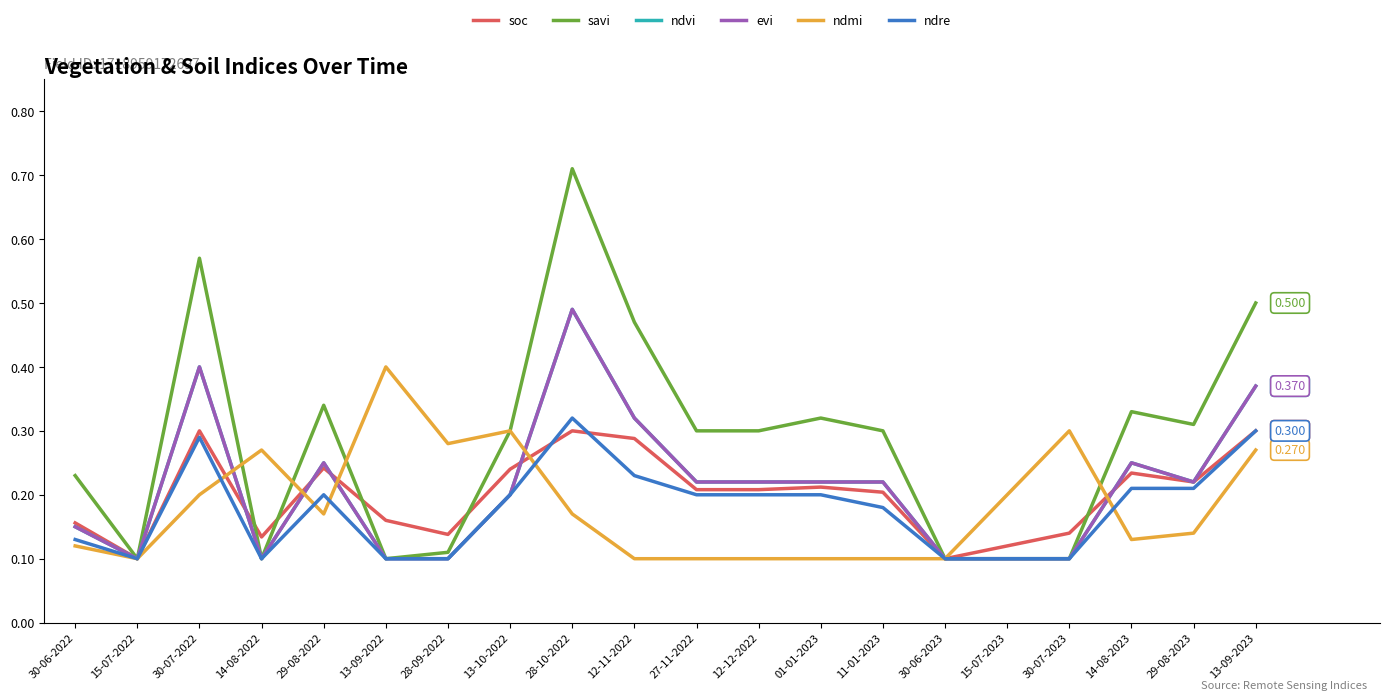

How many interior local peaks does the ndmi series have?

4